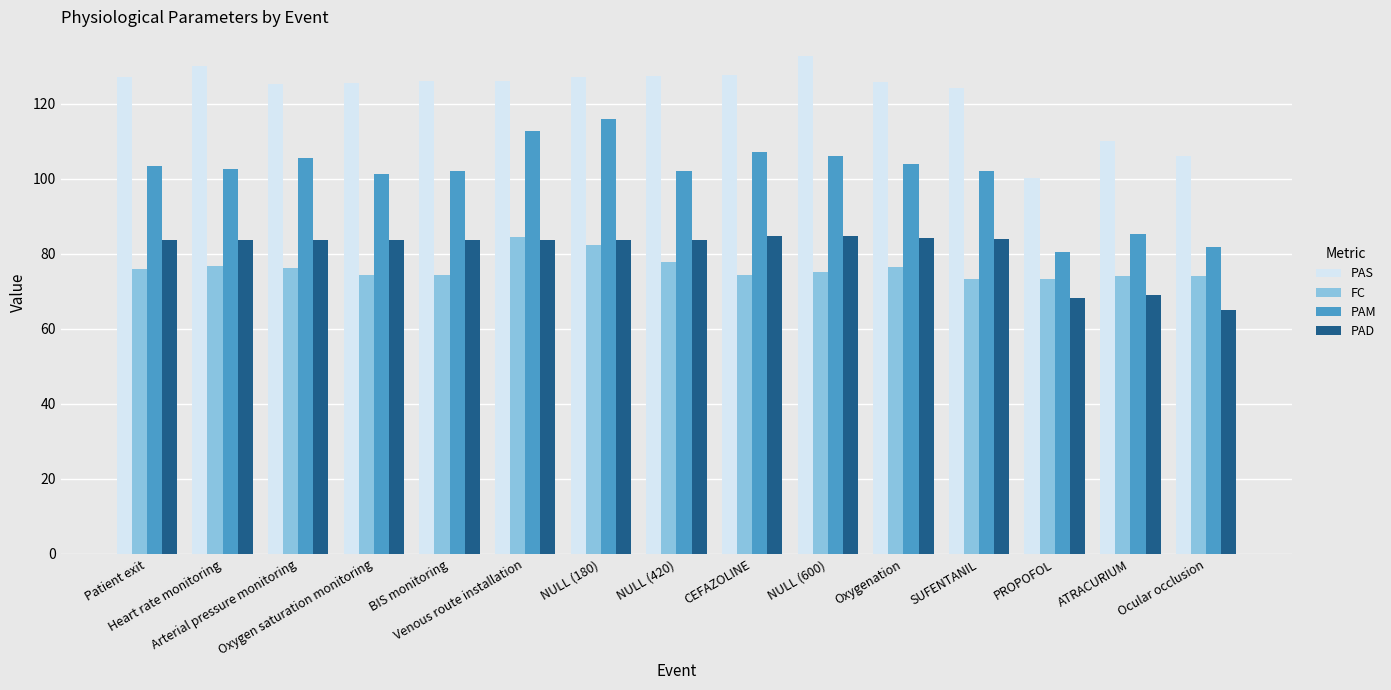

The value of FC at PROPOFOL is 14.8. True or false?

False